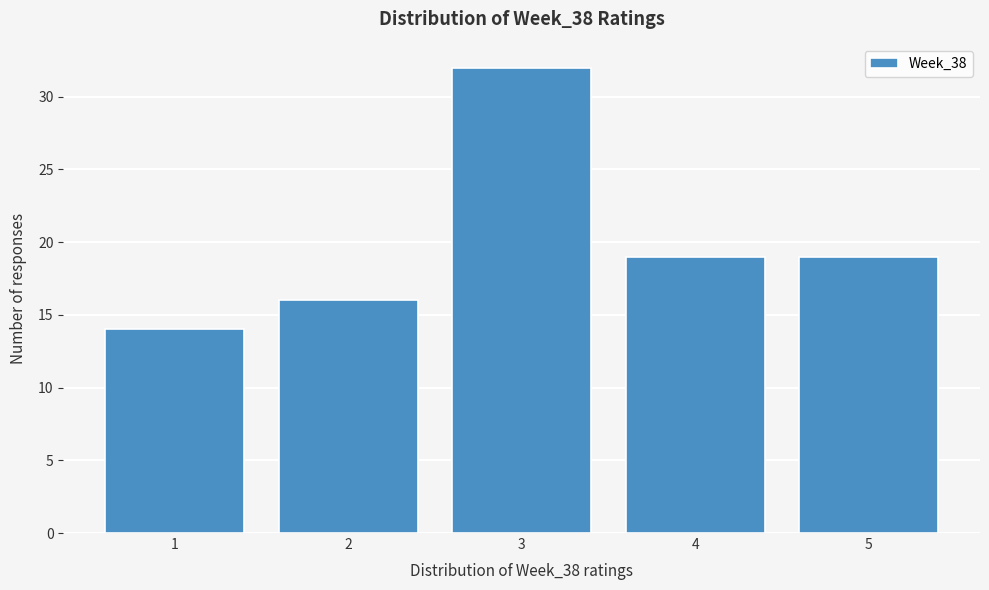

What is the height of the bar covering 1.5 to 2.5 on the x-axis? The values are not printed on the chart, so give them approximately, as read against the axis.

16